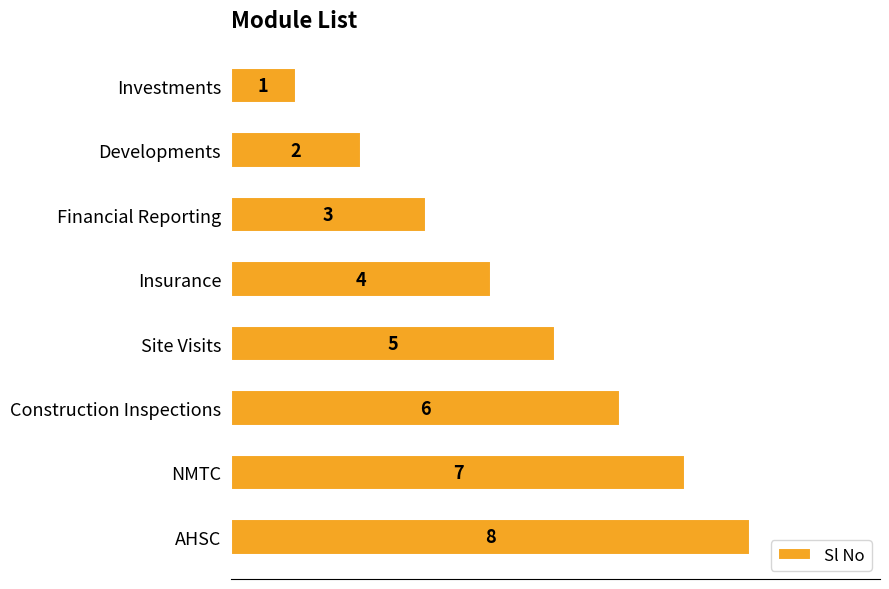

What is the value of the 3rd bar from the top?

3